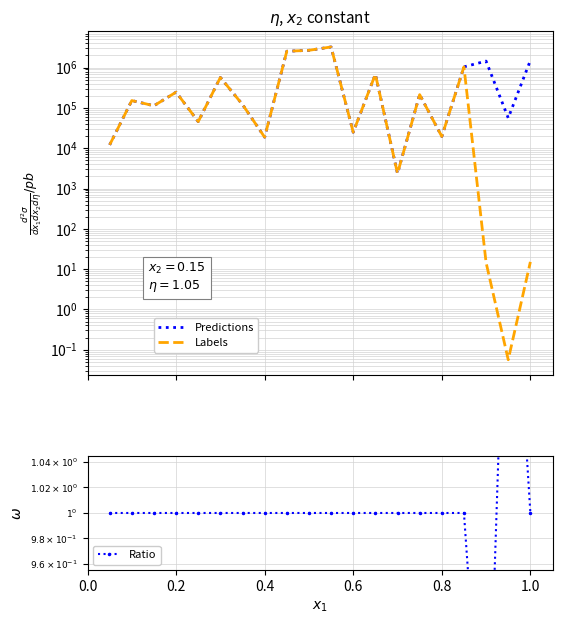

What is the highest value of the Labels series?

3256984.0